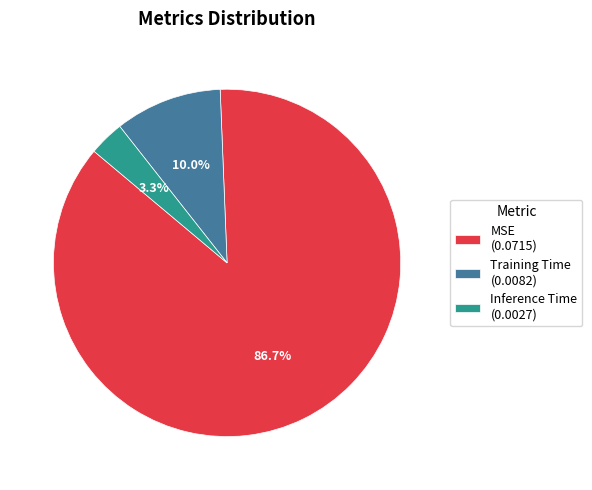

Which slice is the largest?

MSE